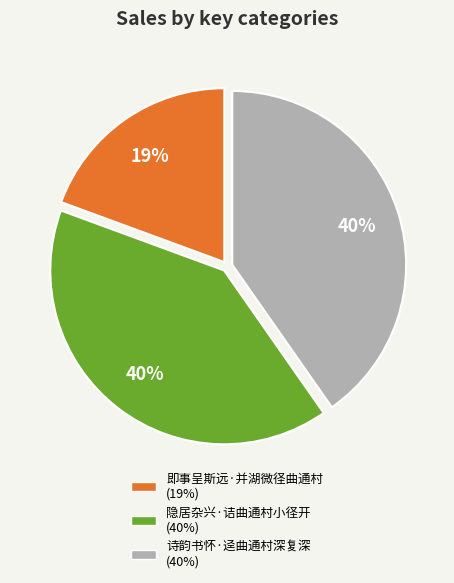

How many segments does this pie chart have?

3